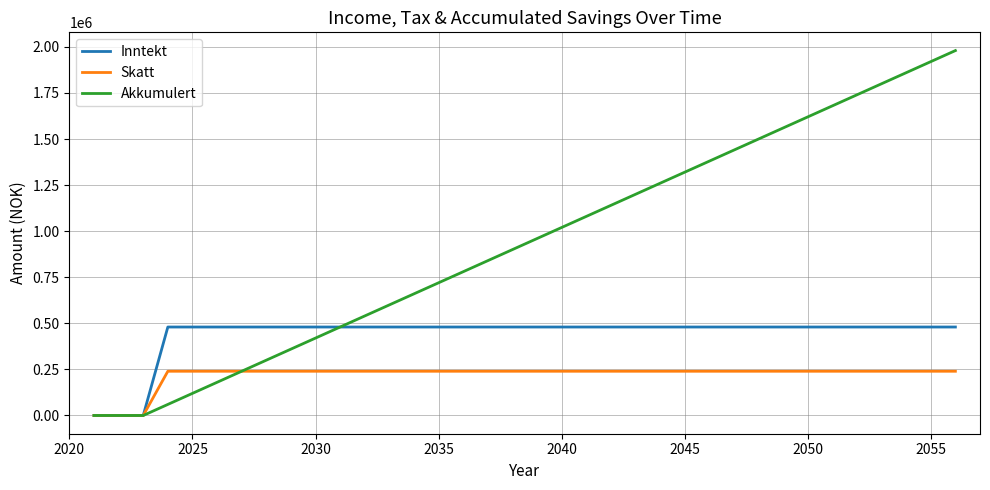

List the series in order of their overall mean, lowest first.

Skatt, Inntekt, Akkumulert